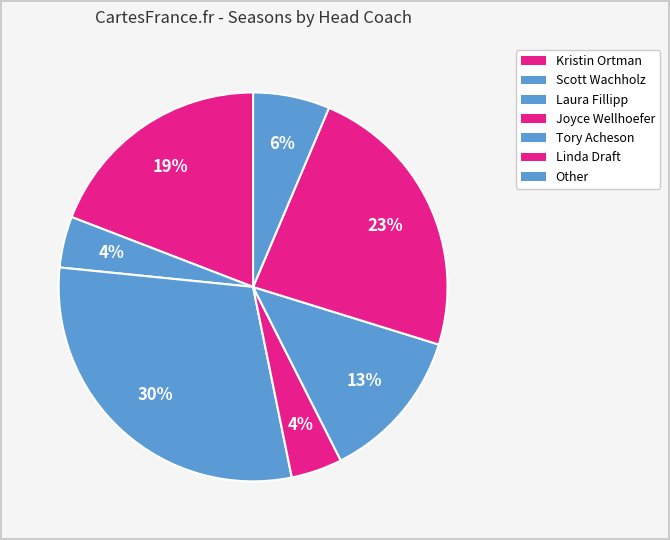

Count the number of slices in the pie.

7